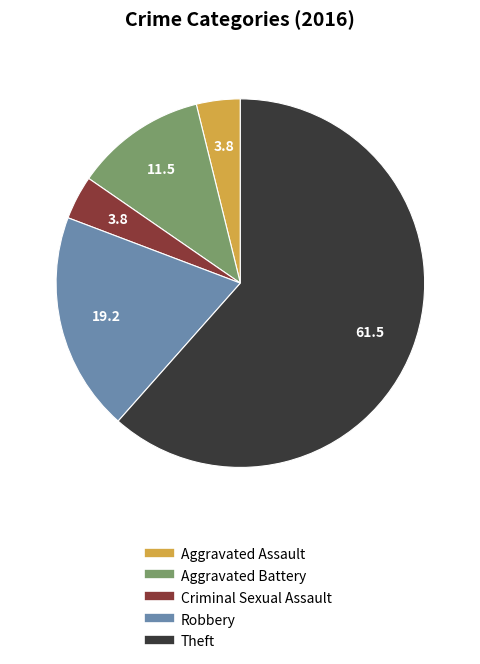

Does any single category account for the majority?

Yes